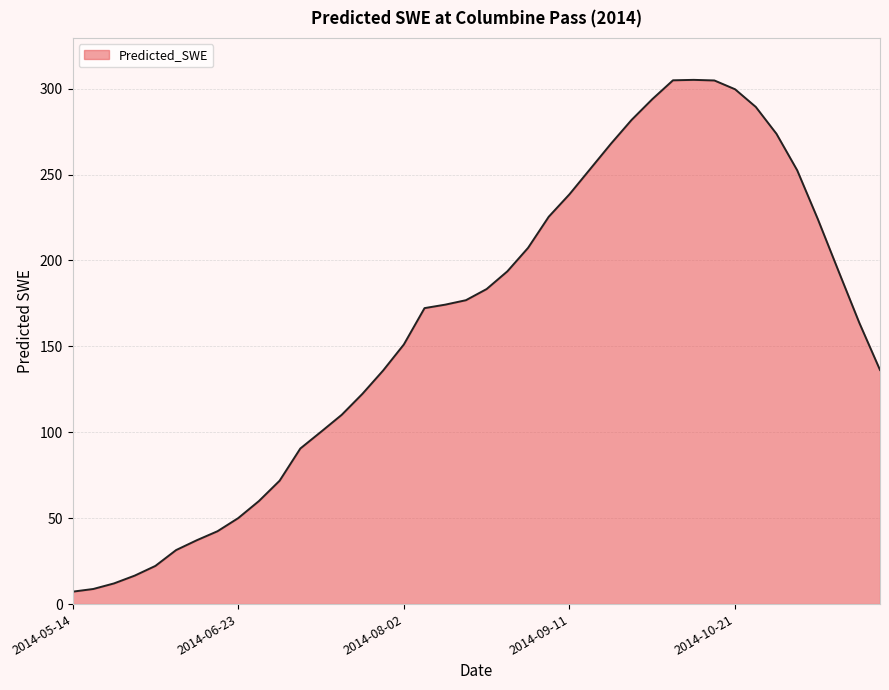

What is the greatest value displayed?

305.1